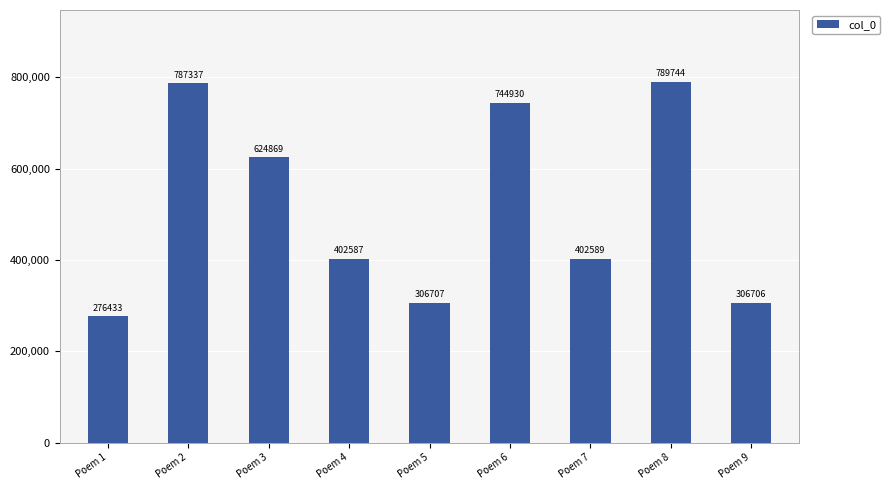

At which category does the chart reach its minimum across all series?

Poem 1